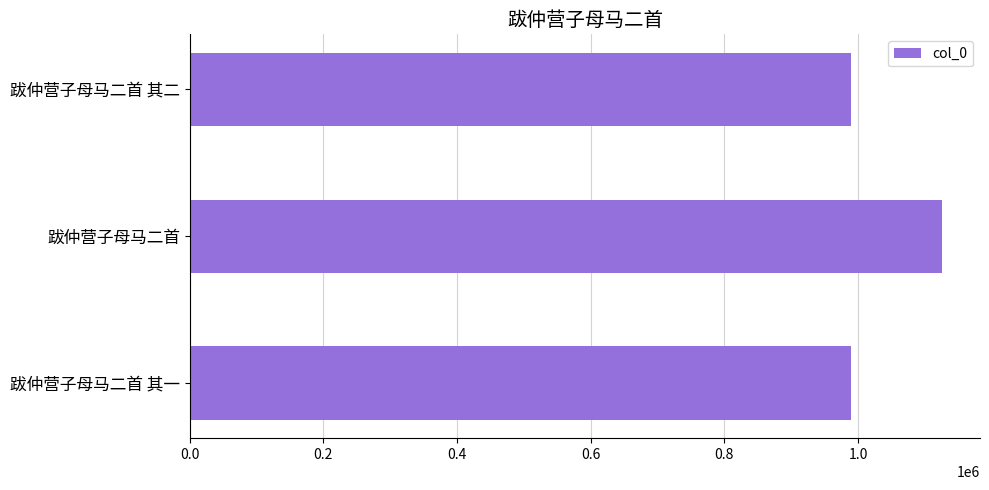

What is the smallest value displayed?

988876